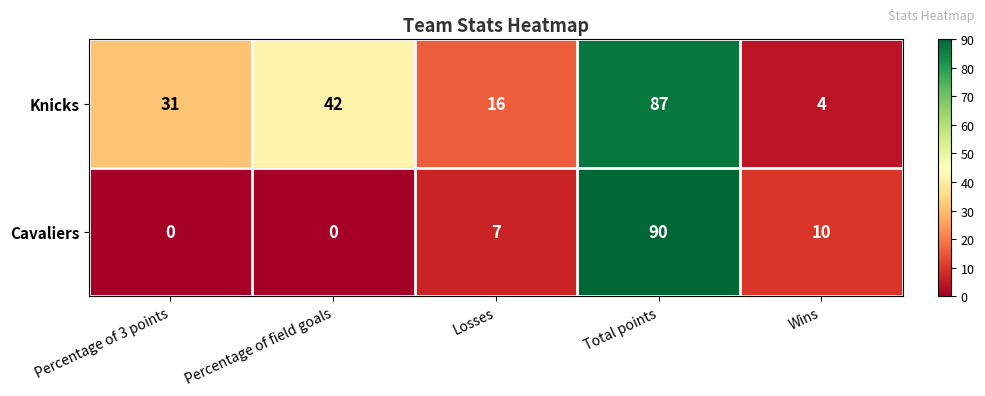

Reading left to right, what are all the values shown in this chart?

Knicks: Percentage of 3 points=31	Percentage of field goals=42	Losses=16	Total points=87	Wins=4
Cavaliers: Percentage of 3 points=0	Percentage of field goals=0	Losses=7	Total points=90	Wins=10